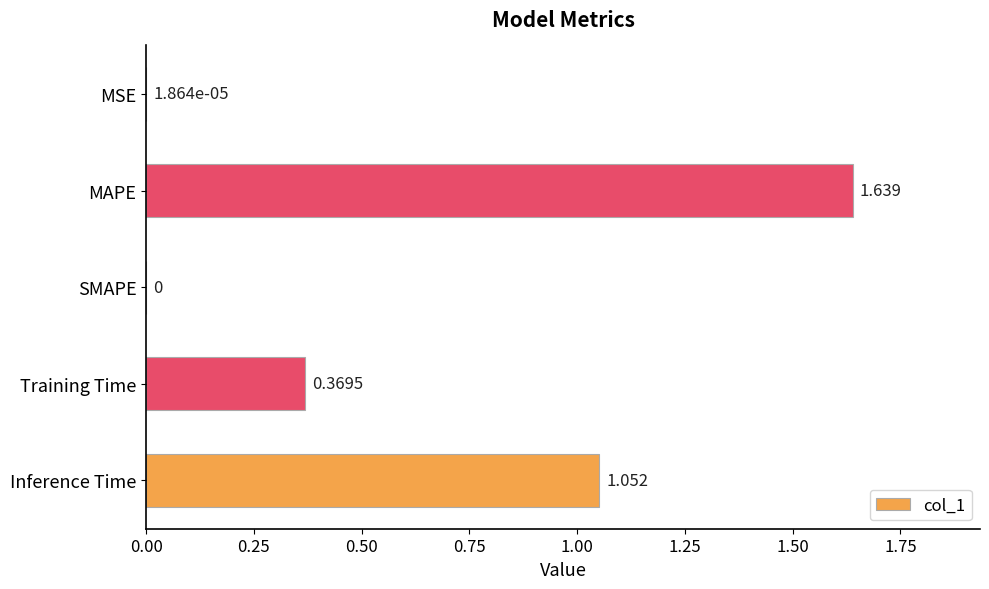

Count the number of categories in the chart.

5